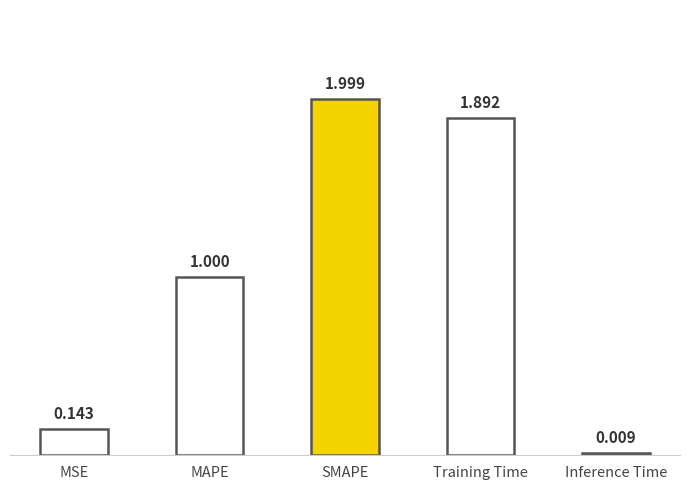

How many bars are there in total?

5